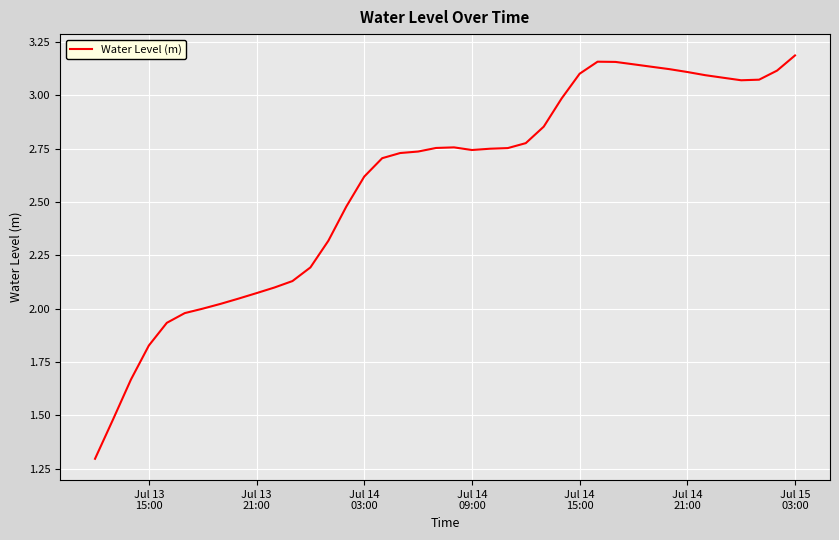

How many lines are shown in the chart?

1